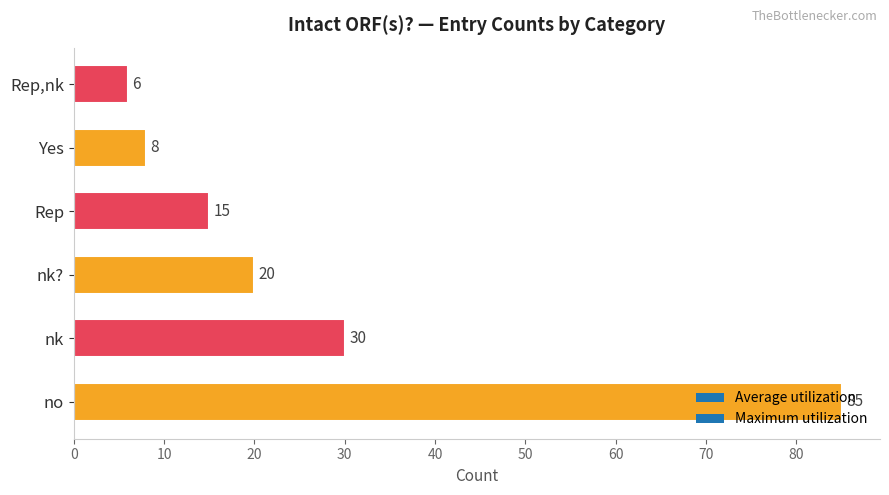

True or false: the data shows 15 at Rep.

True